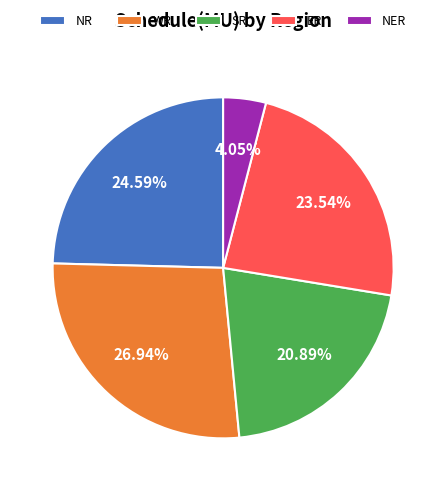

How many slices are in this pie chart?

5